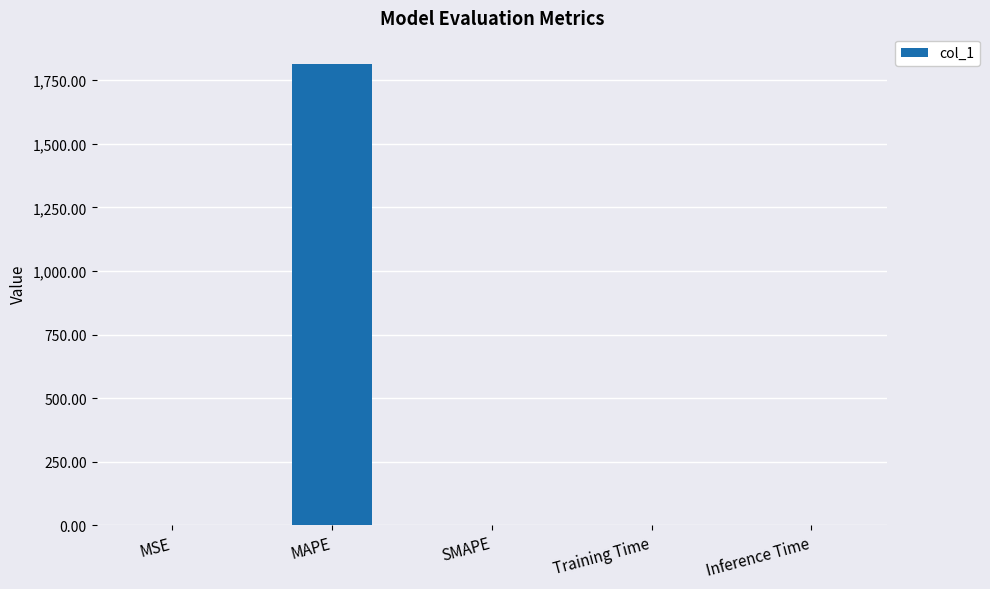

The value at SMAPE is 0.0. True or false?

True